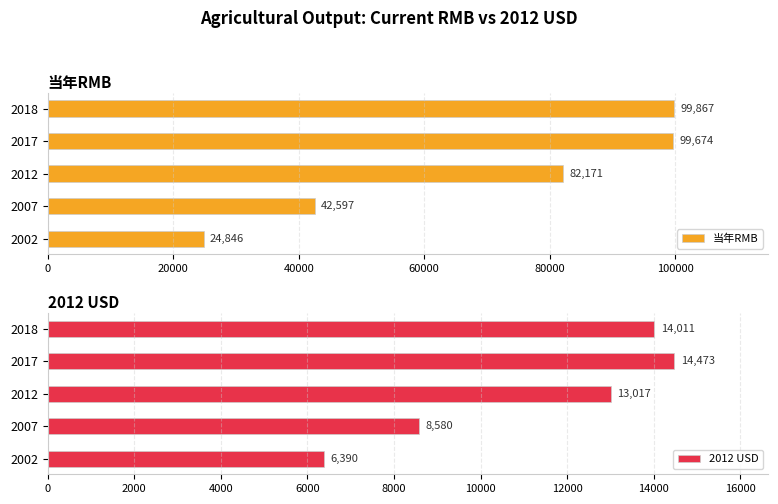

How many values in the 2012 USD series exceed 13016?

3